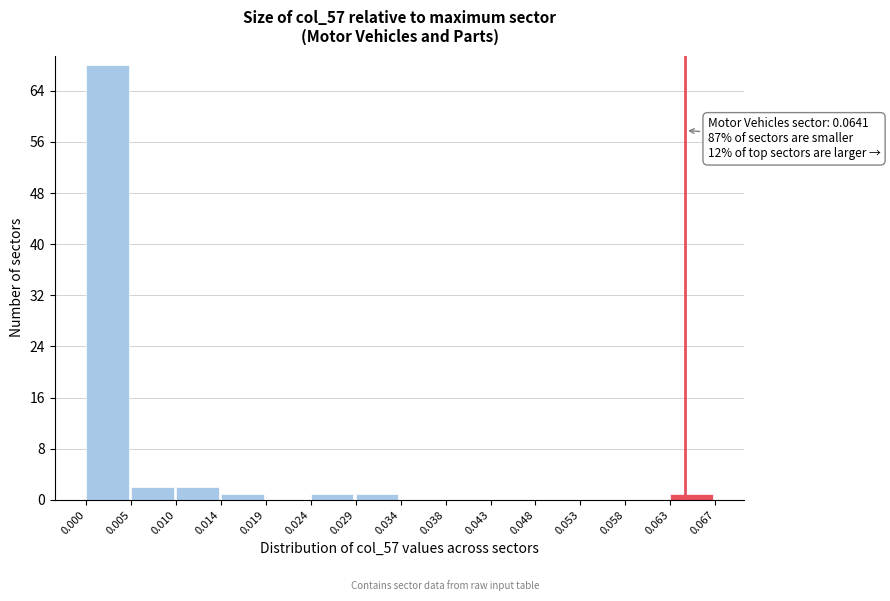

Over which range of the x-axis is the bar tallest?

0.000 to 0.005